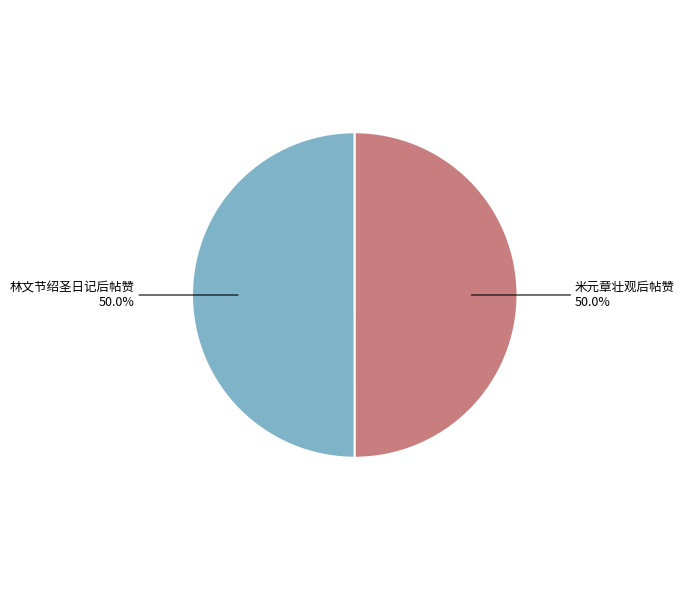

To the nearest percent, what is the average slice percentage?

50%